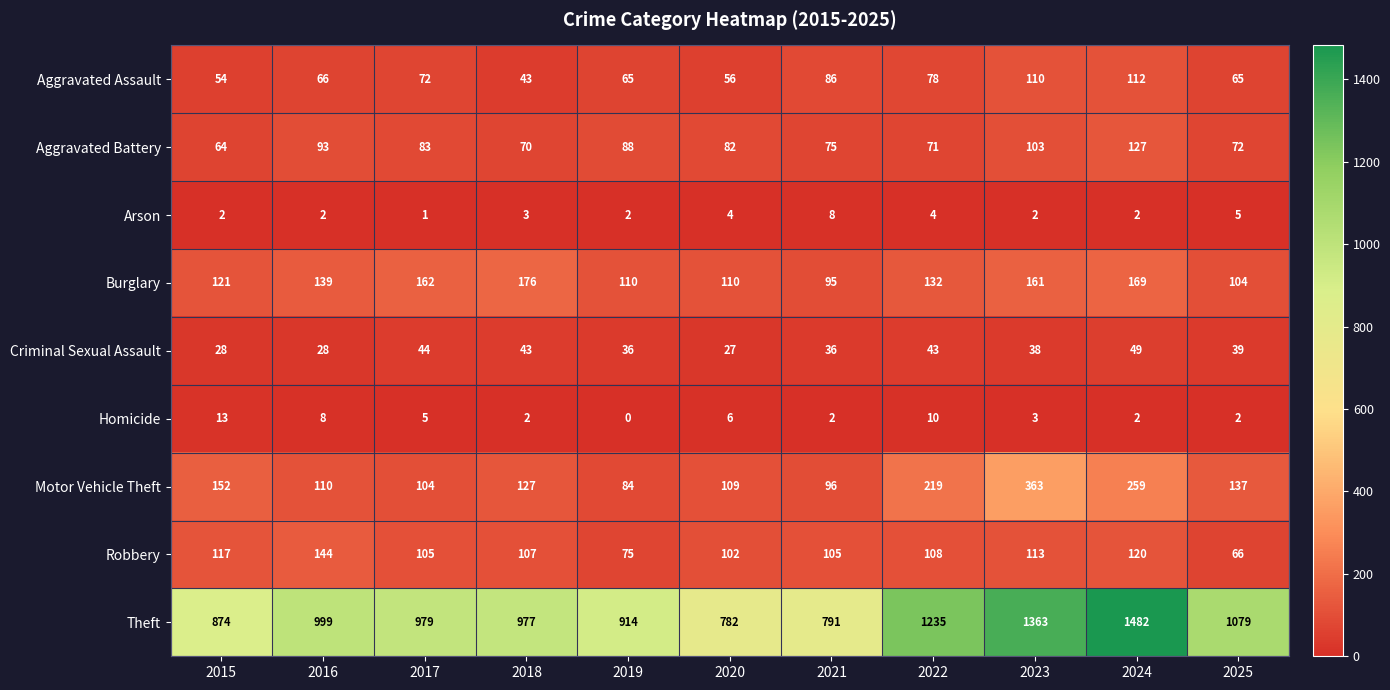

How many series are shown in this chart?

9